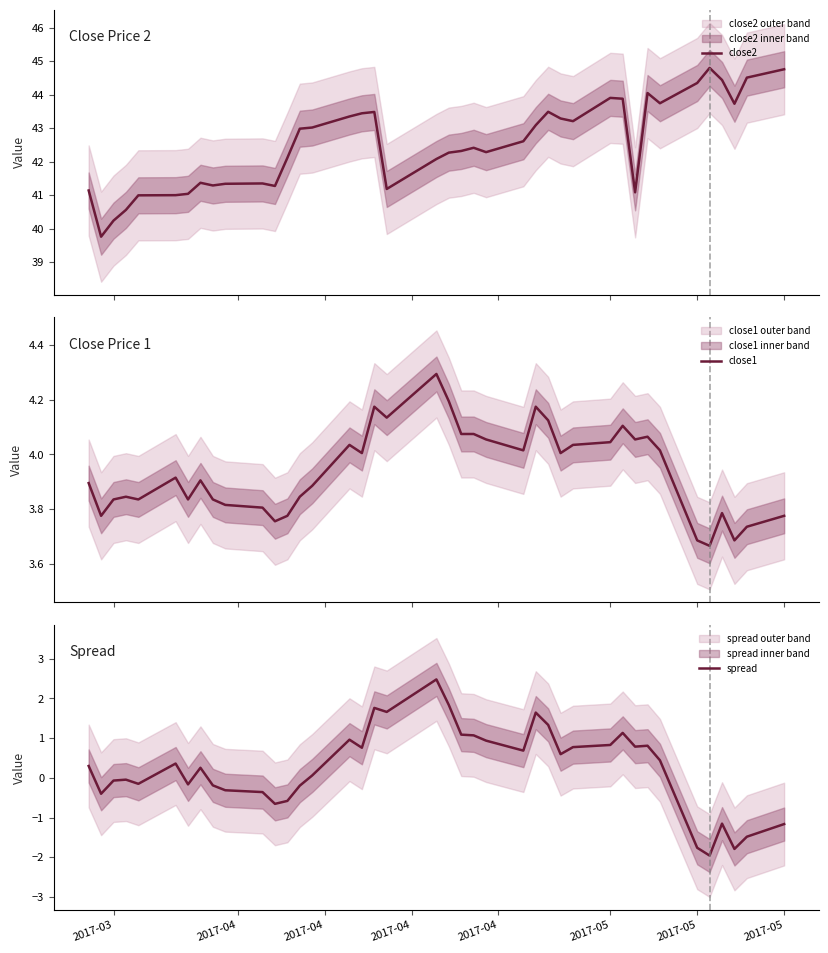

How many data points does each series have?

40